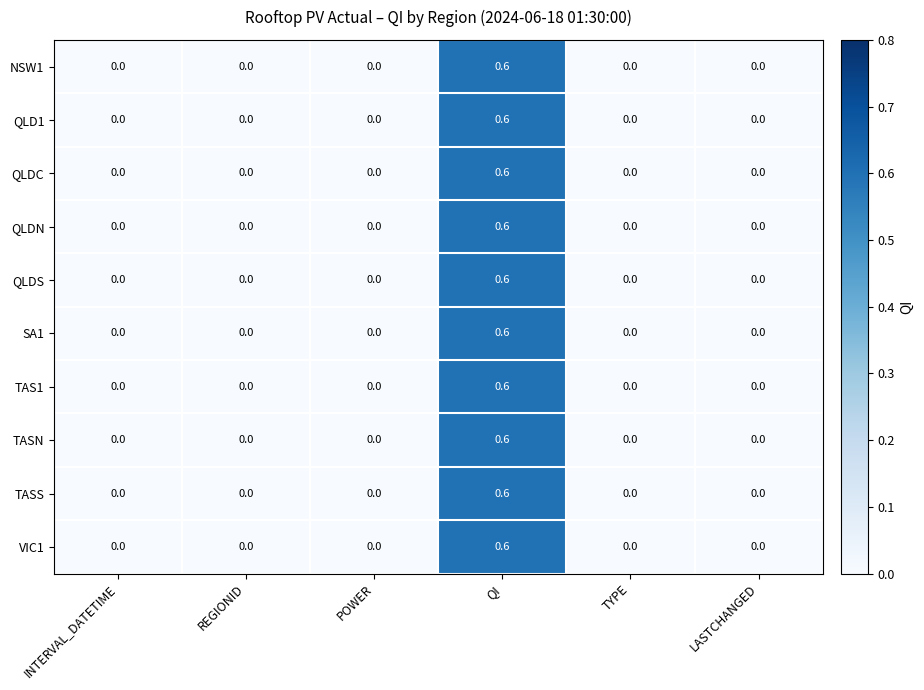

Count the QLDN values in the range 0 to 1.

6